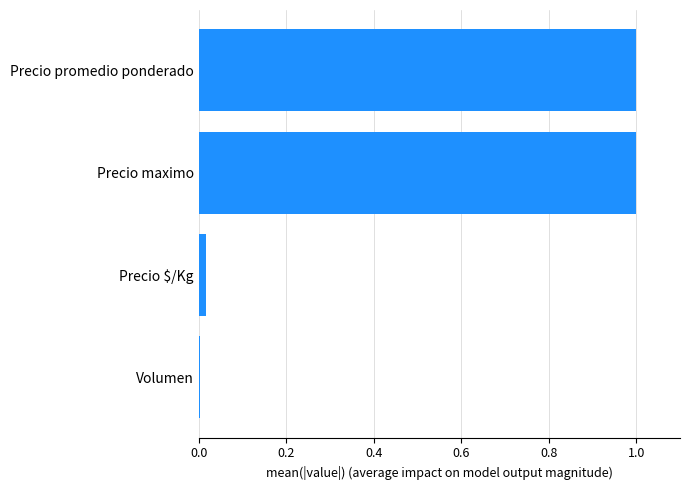

Read the value at Precio maximo.

1.0